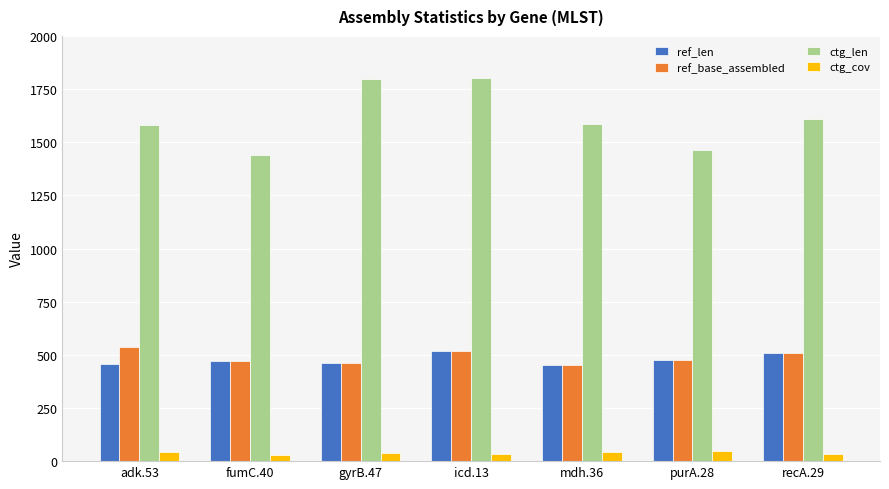

How many values in the ctg_cov series are below 38?

3